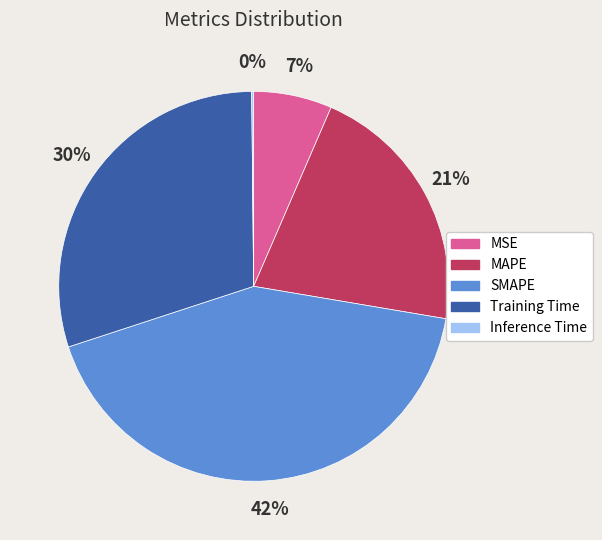

To the nearest percent, what portion does SMAPE represent?

42%